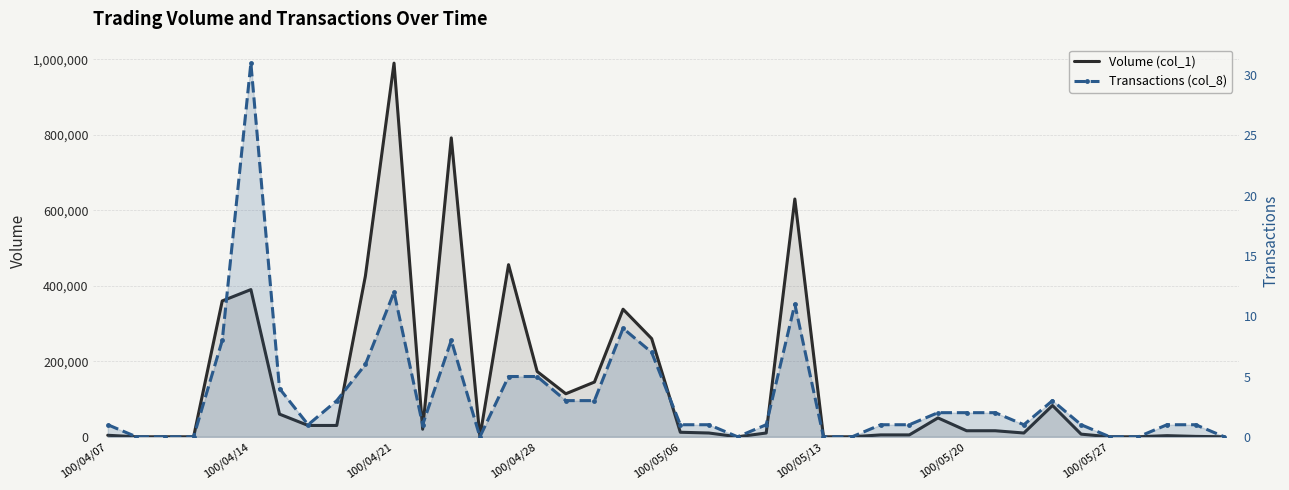

Does the chart have visible grid lines?

Yes